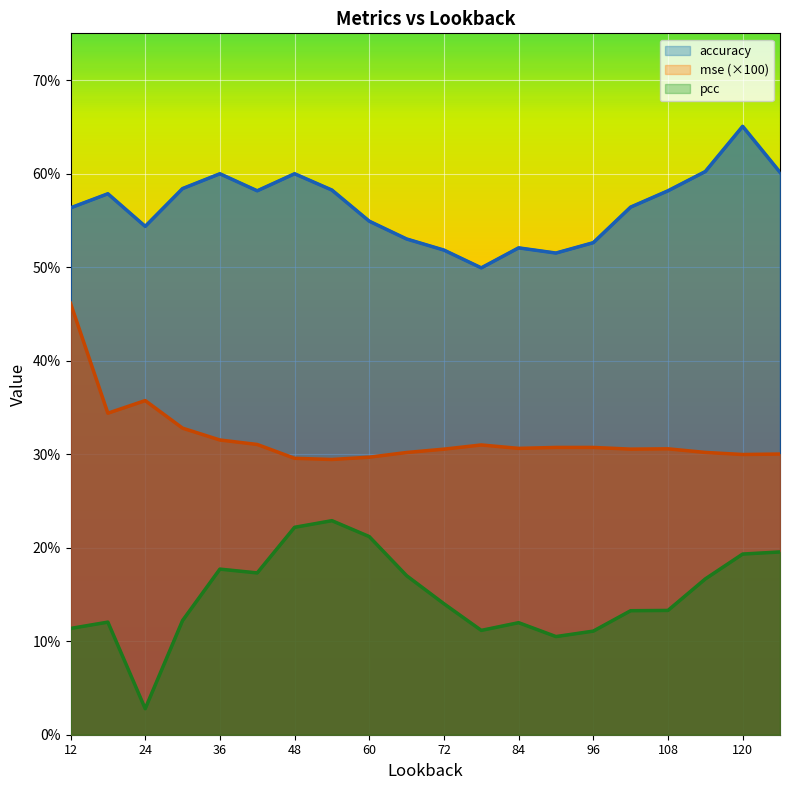

Which series has the widest spread of values?

pcc